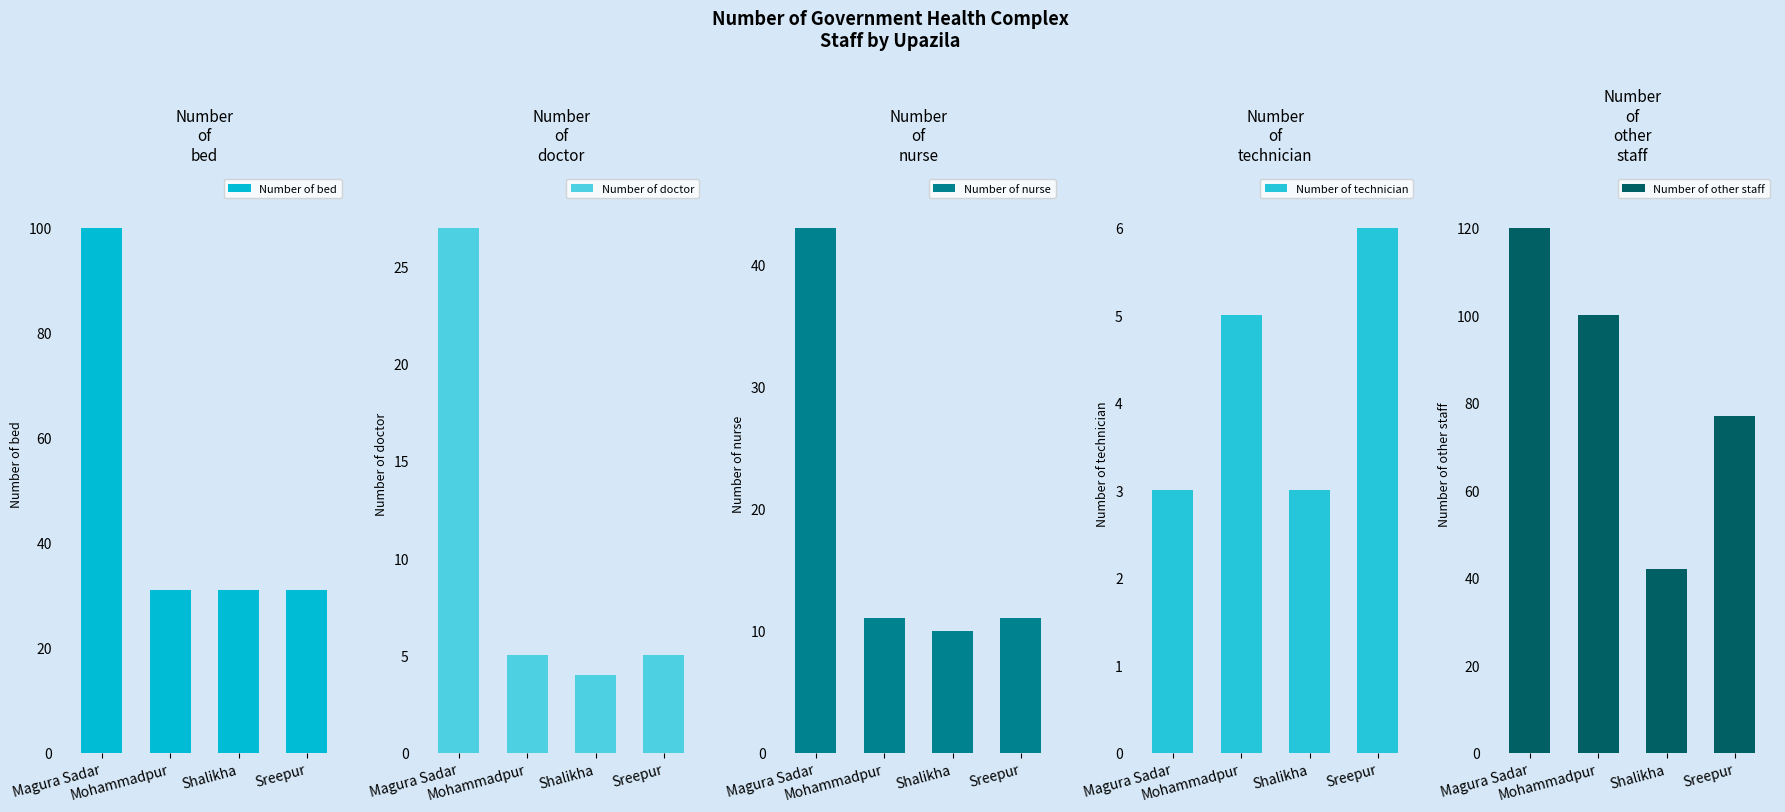

Reading right to left, transcribe all the data shown in this chart.

Number of bed: 31	31	31	100
Number of doctor: 5	4	5	27
Number of nurse: 11	10	11	43
Number of technician: 6	3	5	3
Number of other staff: 77	42	100	120